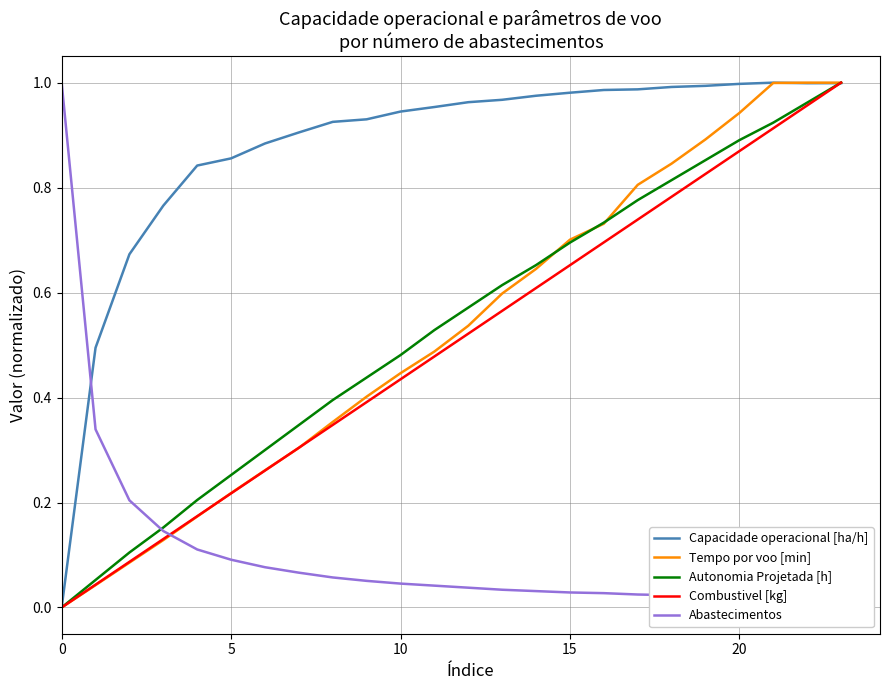

True or false: Capacidade operacional [ha/h] has more than 0 interior local peaks.

True